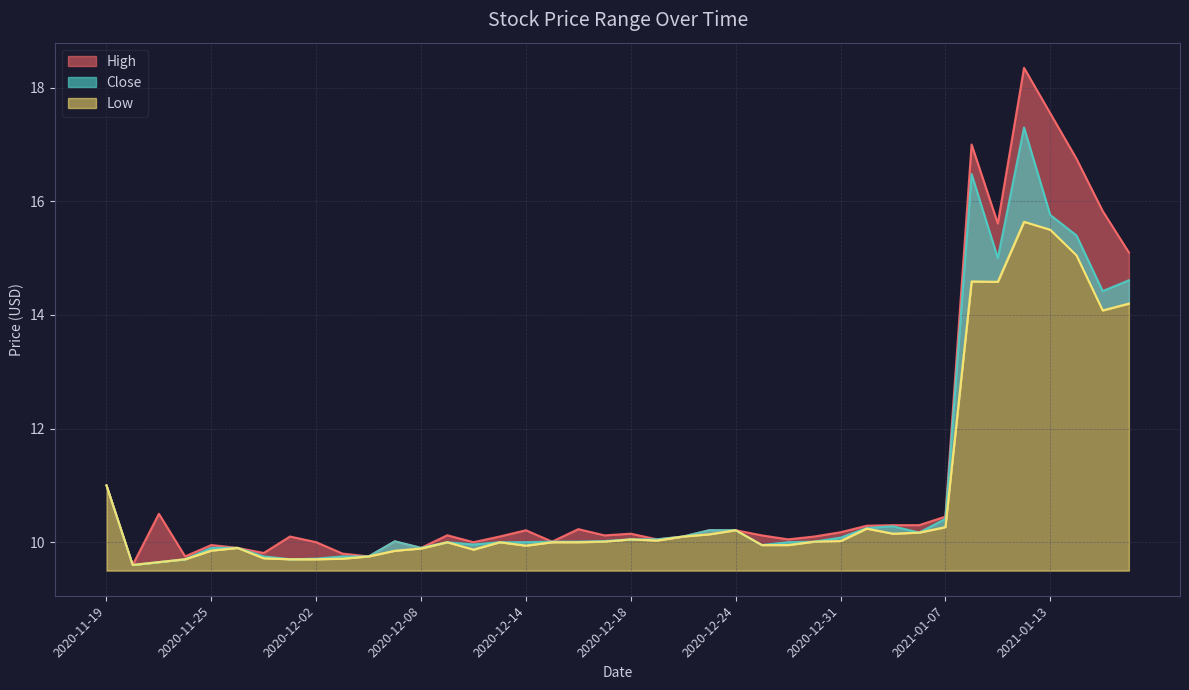

What is the smallest value displayed?

9.6